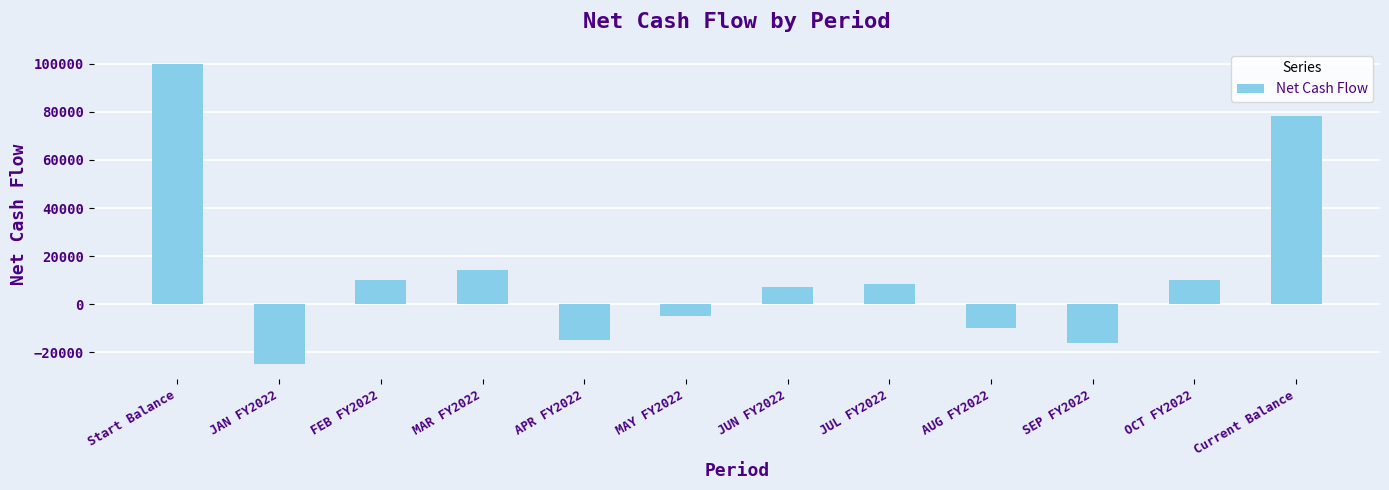

Between Current Balance and APR FY2022, which is larger?

Current Balance